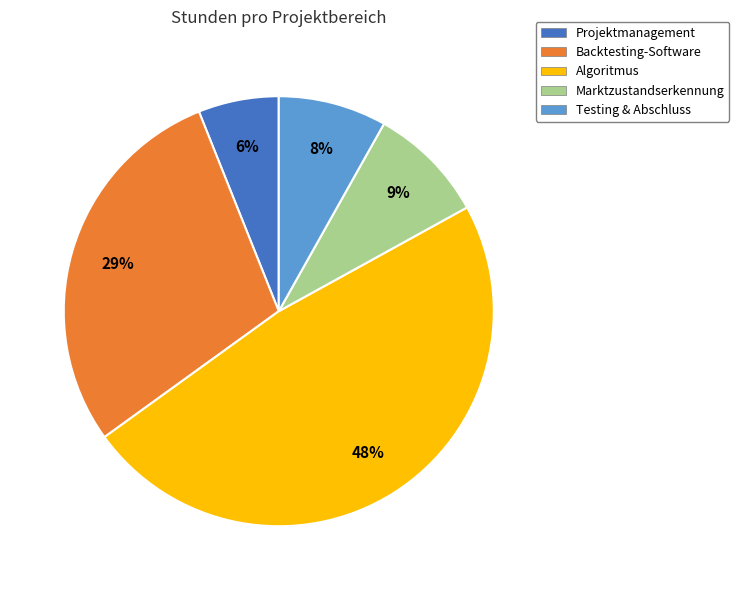

To the nearest percent, what is the combined percentage of Testing & Abschluss and Algoritmus?

56%